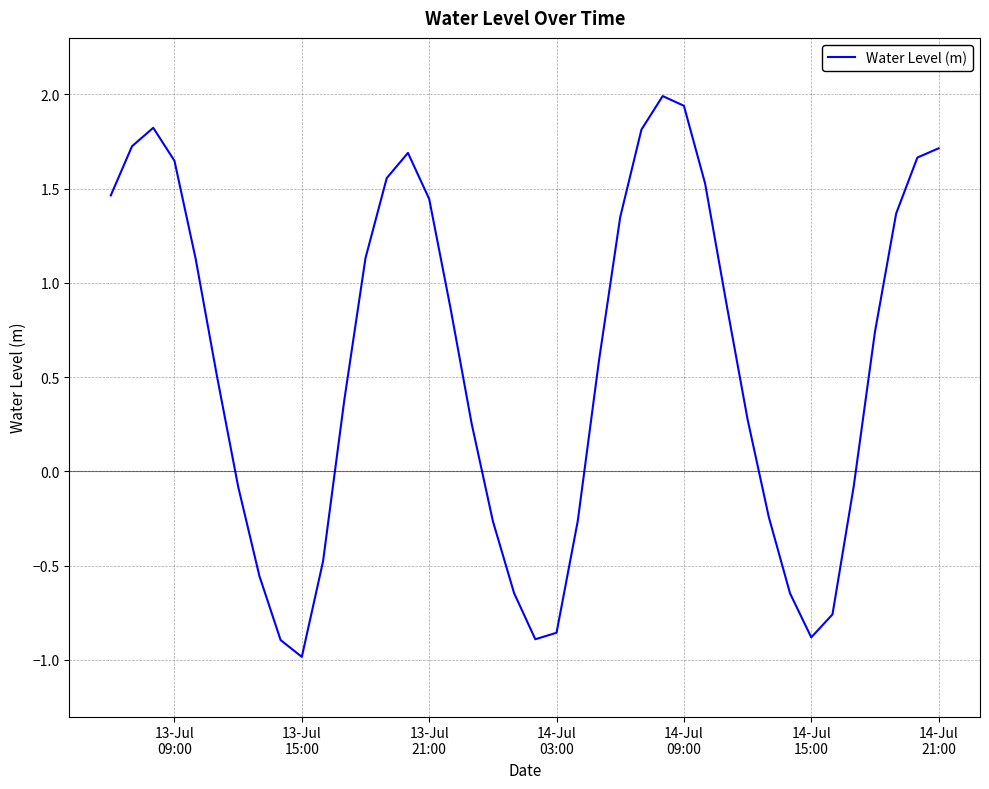

What is the maximum value shown in the chart?

2.0